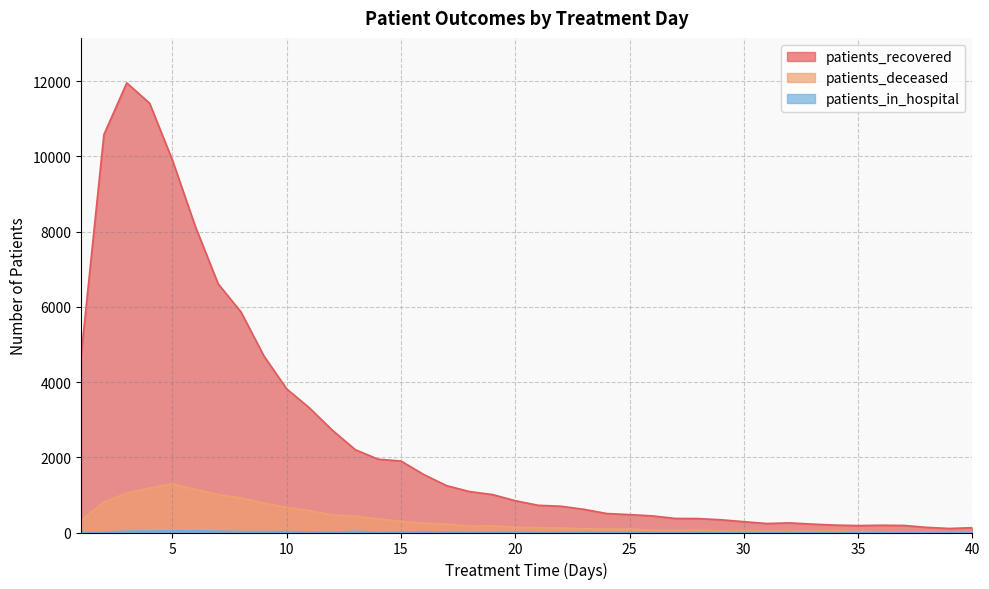

Where does the patients_recovered series first go above 846?

1